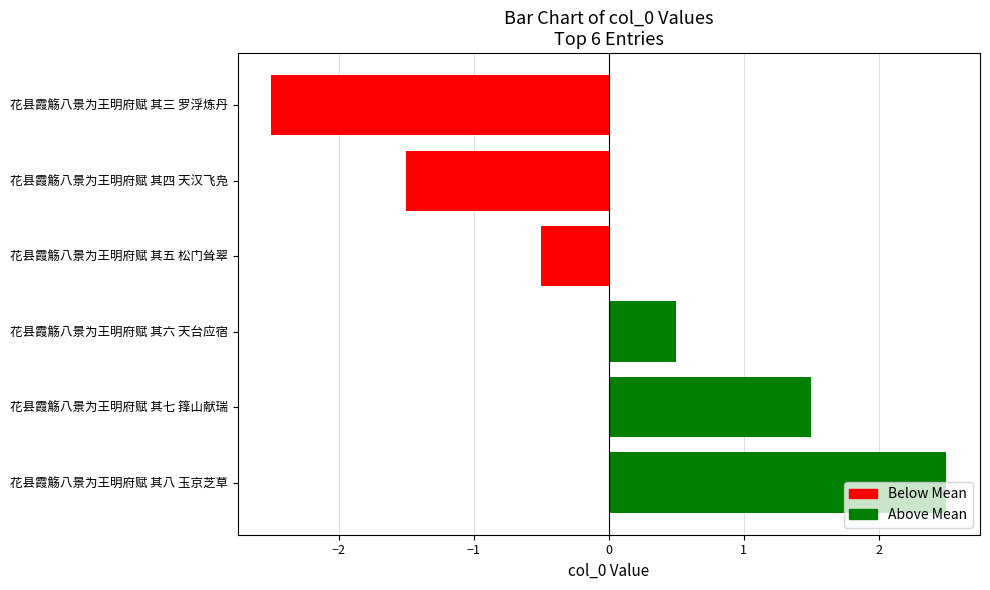

What is the maximum value shown in the chart?

2.5